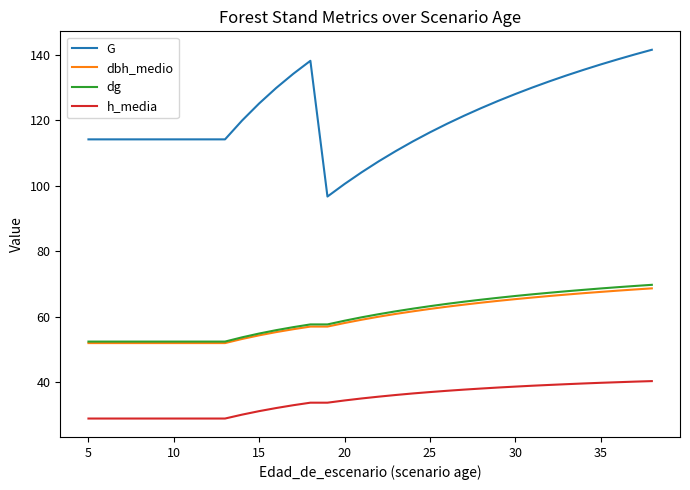

What is the maximum value for G?

141.5